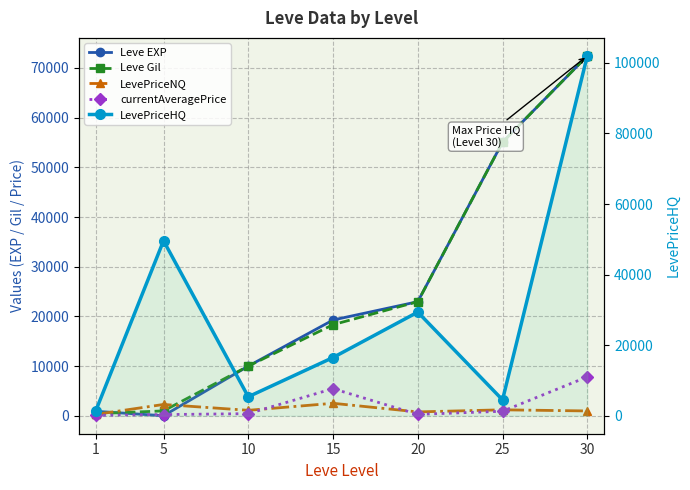

Is it true that currentAveragePrice equals 7821.9 at 30?

True